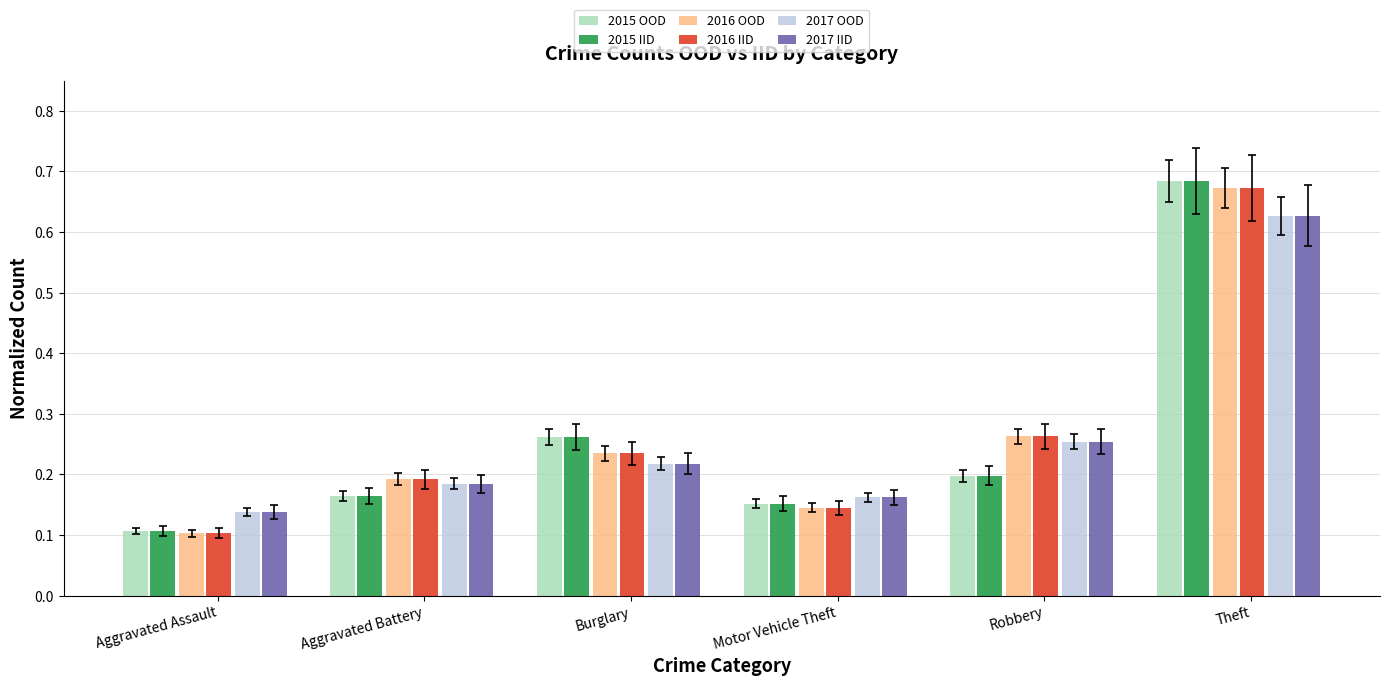

What is the difference between the maximum and second lowest values in the 2017 IID series?

0.5